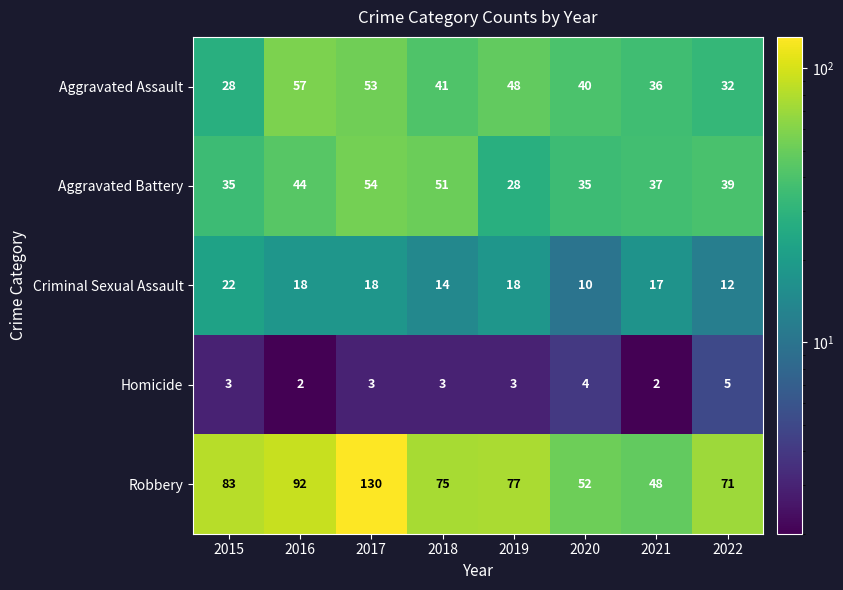

At which category is the sum across all series the highest?

2017